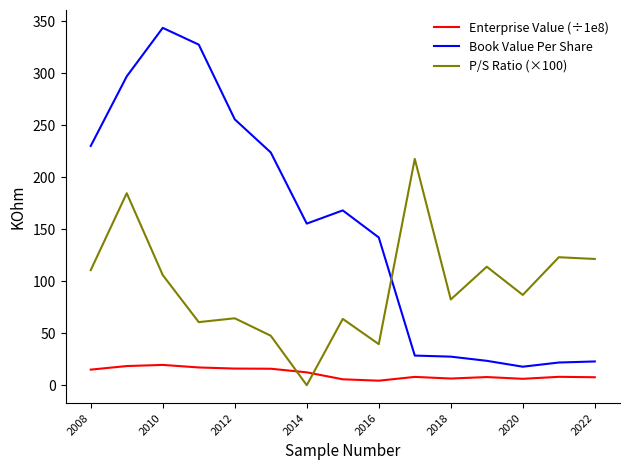

Which series ends up on top after the final intersection of P/S Ratio (×100) and Enterprise Value (÷1e8)?

P/S Ratio (×100)